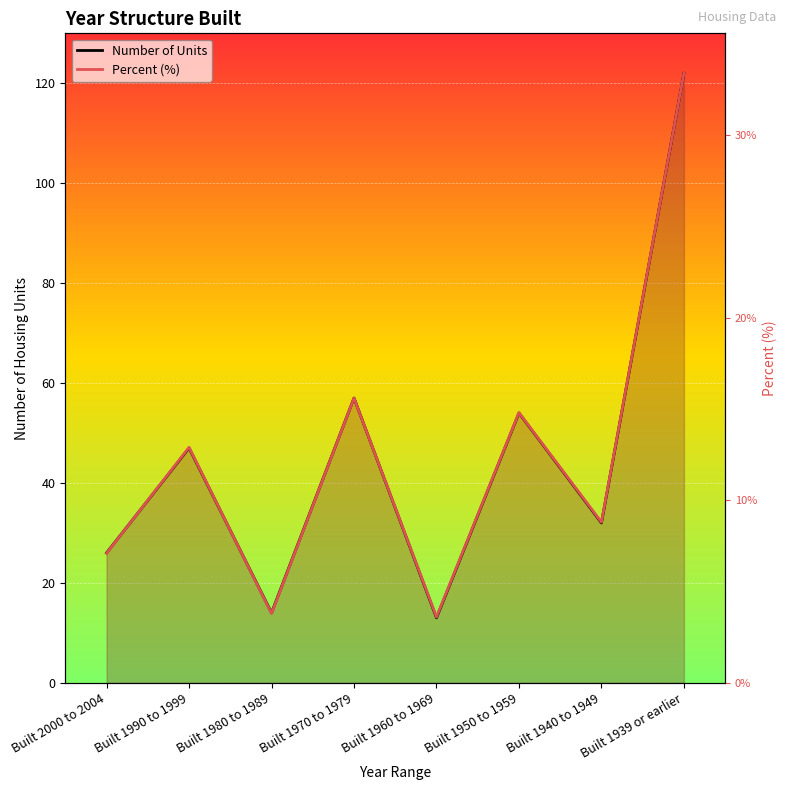

Rank the series at Built 1980 to 1989 from lowest to highest value.

Percent (%), Number of Units